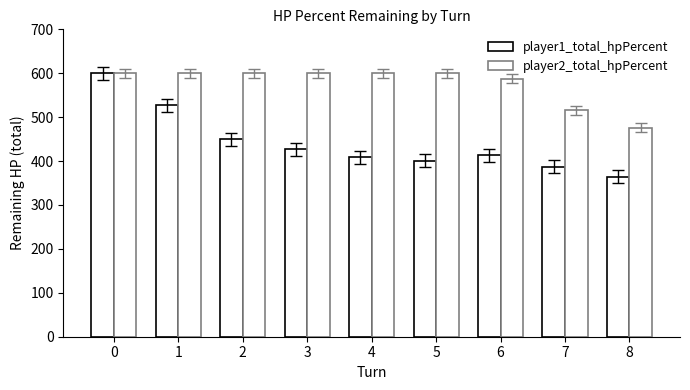

Which series has the largest total across all categories?

player2_total_hpPercent